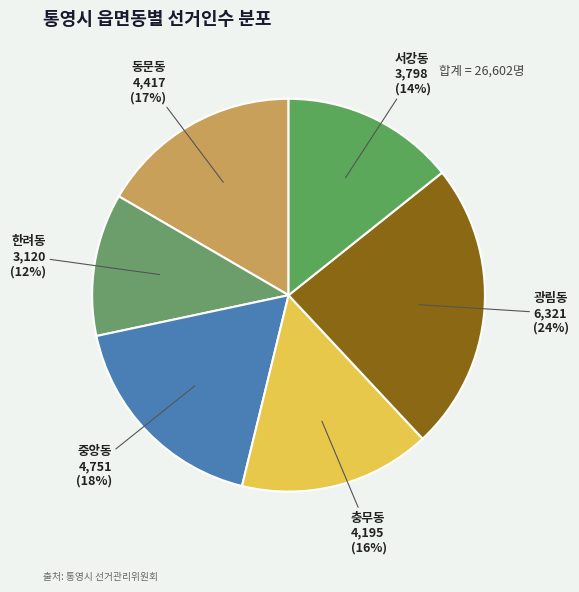

True or false: 서강동 accounts for 1% of the total.

False